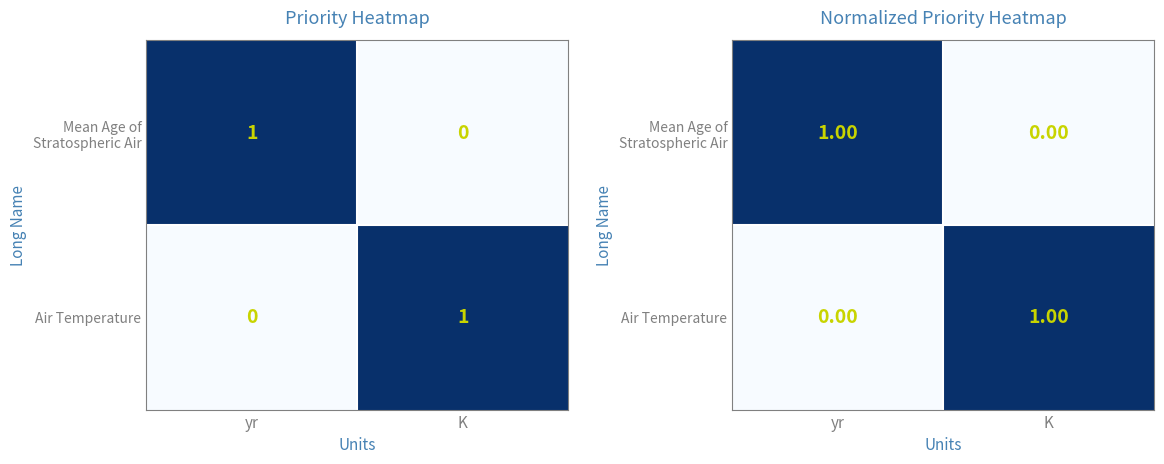

Which series has the widest spread of values?

Mean Age of Stratospheric Air